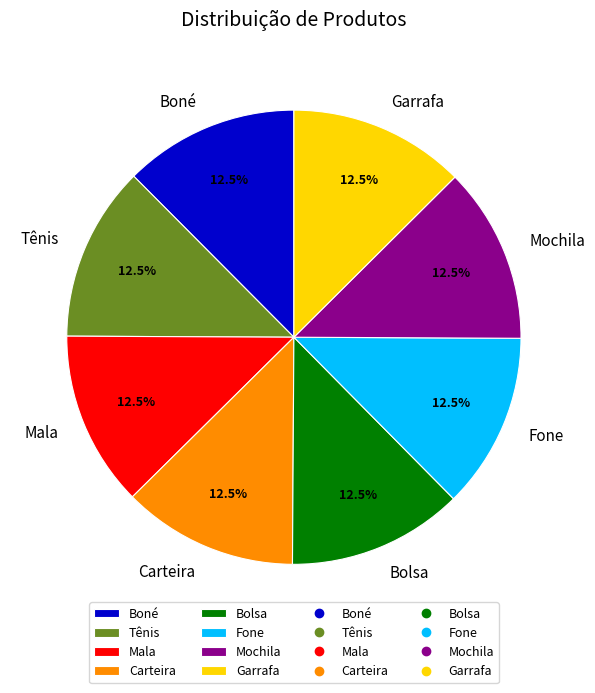

The Bolsa slice represents 25% of the pie. True or false?

False